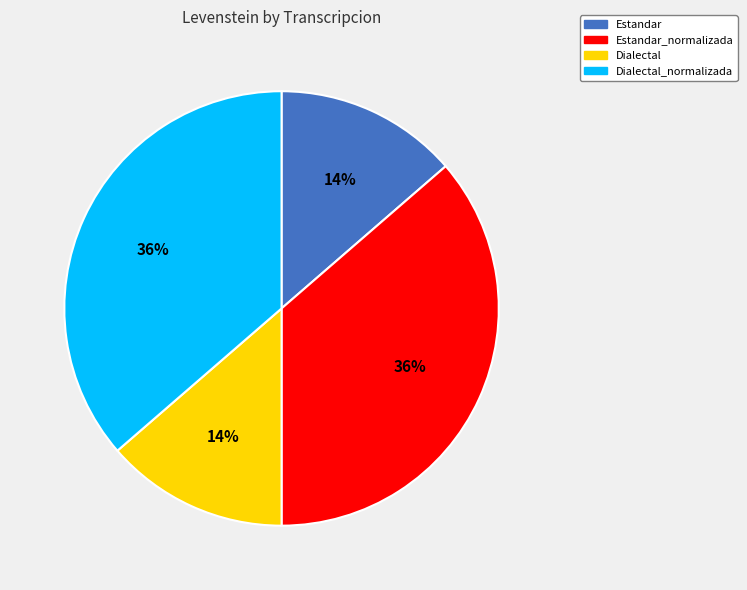

Does Estandar account for over 50% of the chart?

No